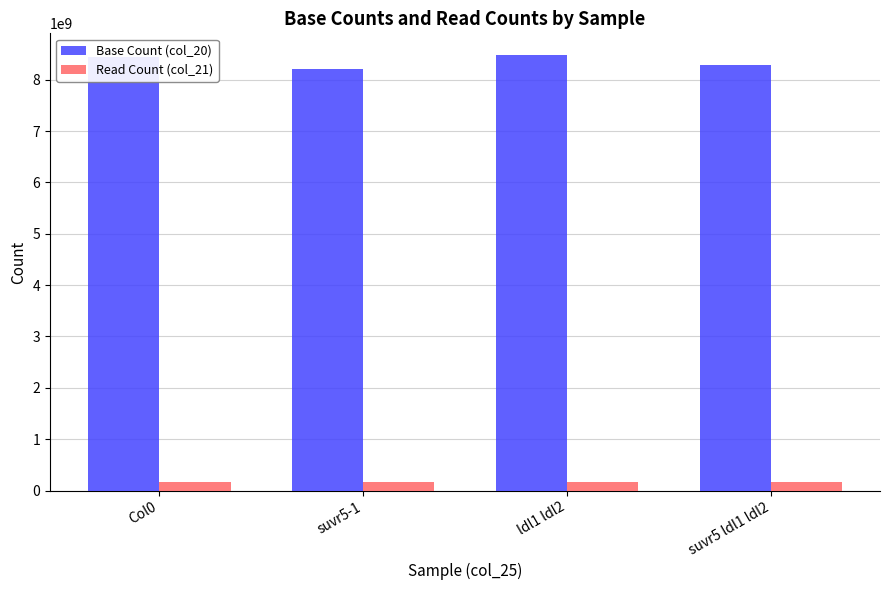

What is the difference between the second highest and minimum values in the Base Count (col_20) series?

242432800